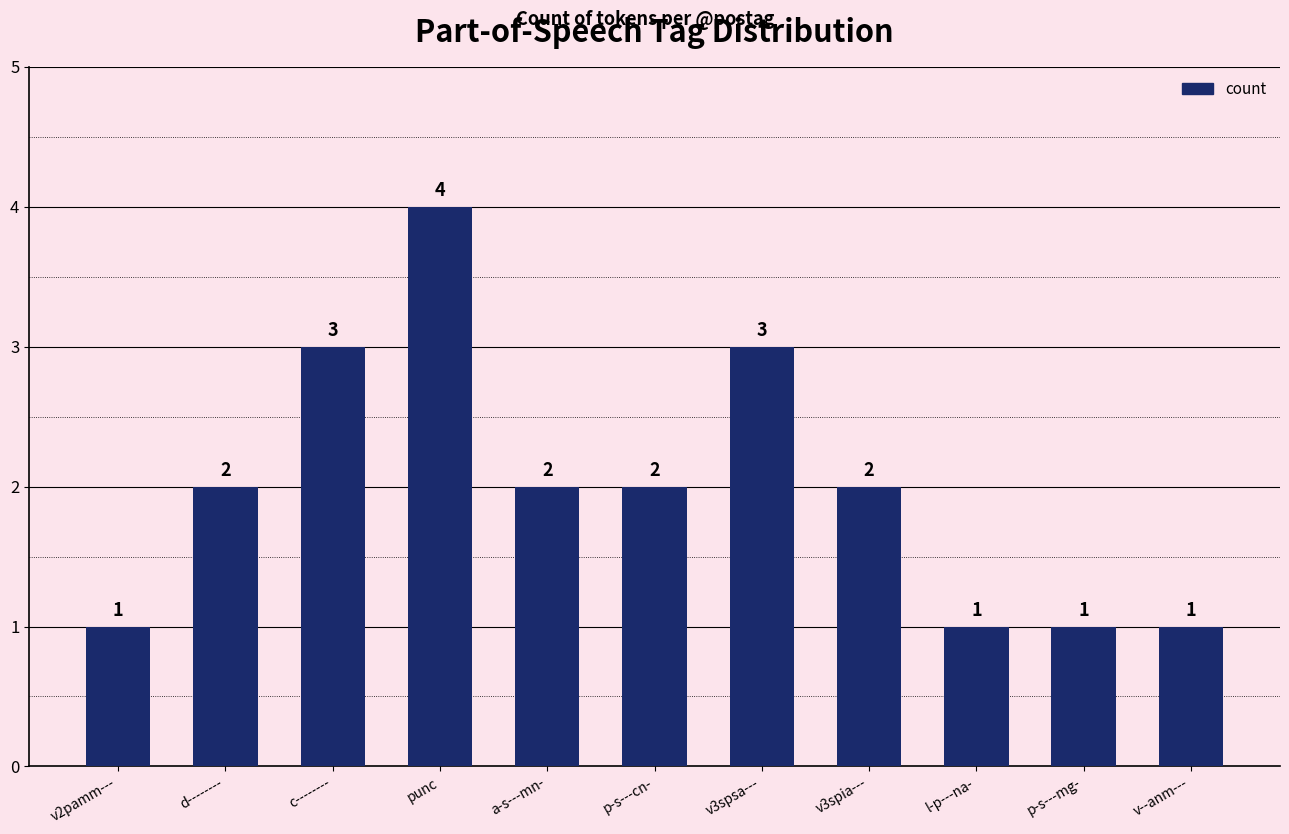

How many bars are there in total?

11